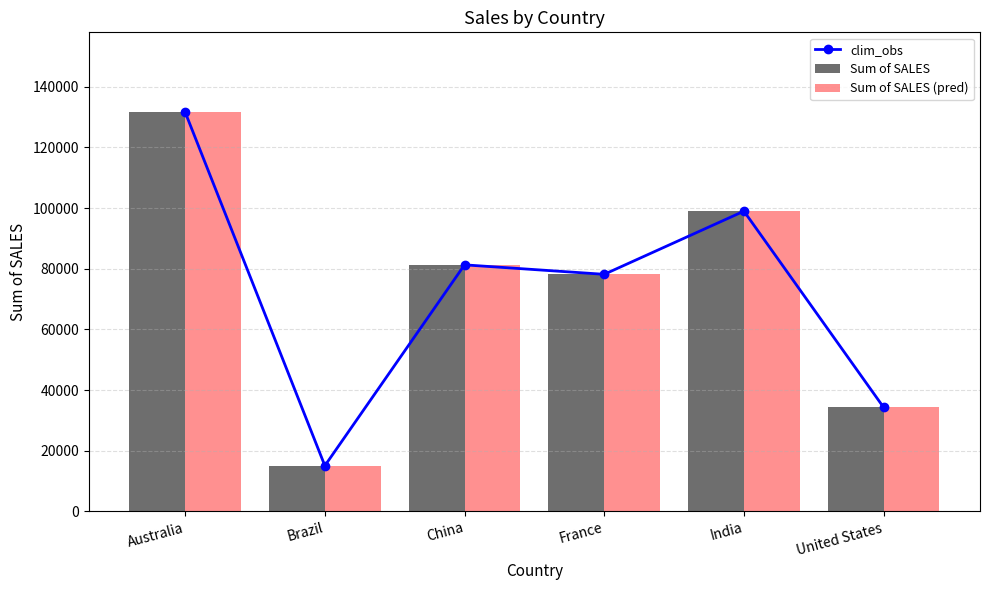

Reading left to right, what are all the values shown in this chart?

clim_obs: 131604.4	15074.1	81286.4	78163.0	98980.3	34304.2
Sum of SALES: 131604.4	15074.1	81286.4	78163.0	98980.3	34304.2
Sum of SALES (pred): 131604.4	15074.1	81286.4	78163.0	98980.3	34304.2